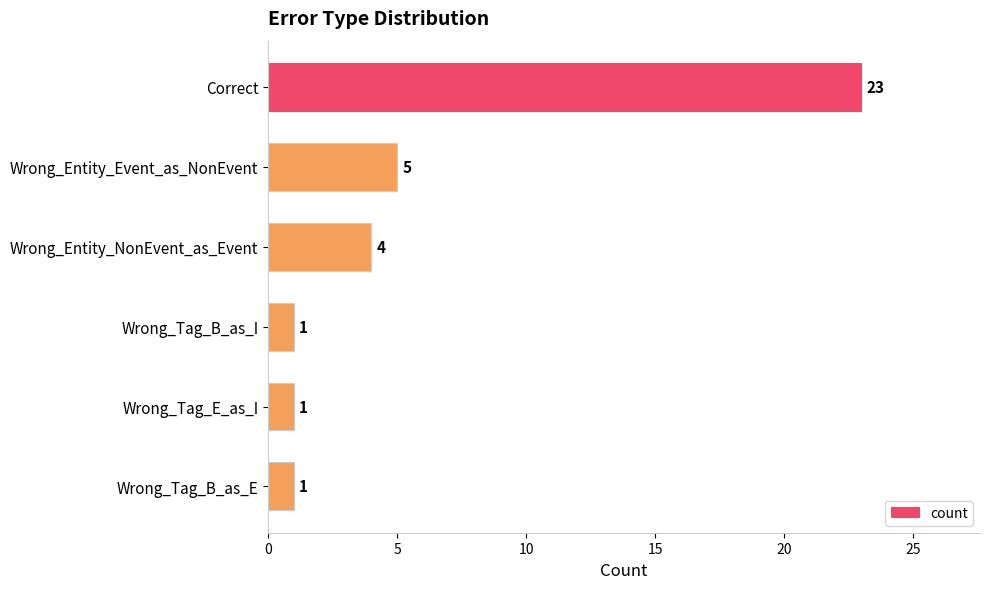

Reading top to bottom, transcribe all the data shown in this chart.

23	5	4	1	1	1